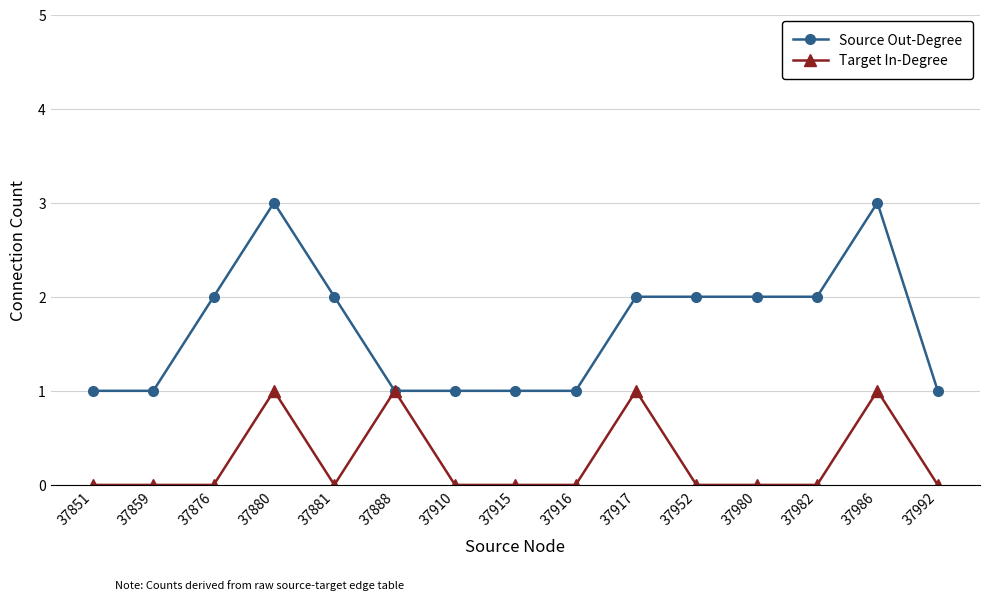

What is the maximum value shown in the chart?

3